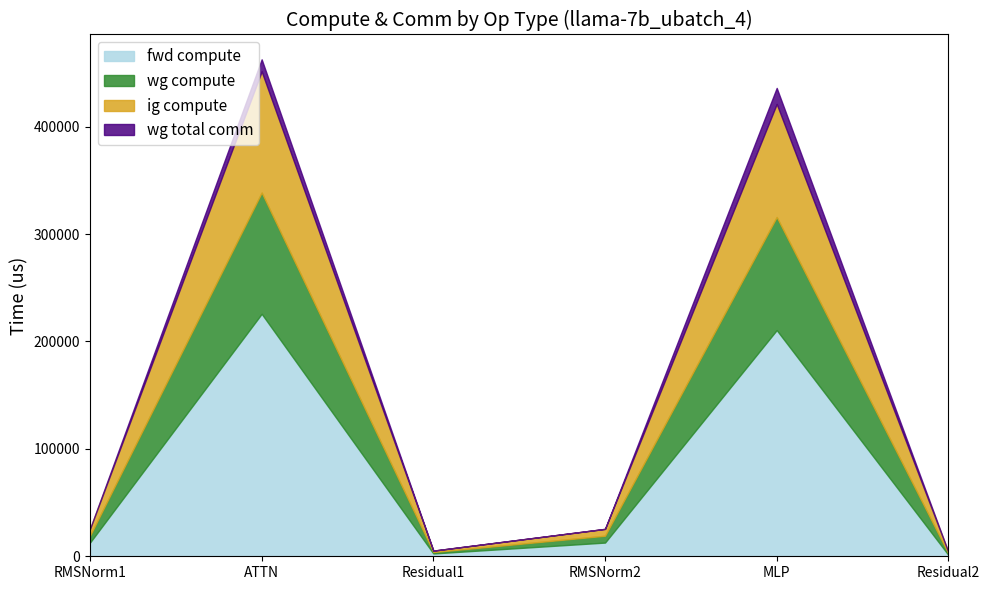

The fwd compute series shows 1317.3 at Residual2. True or false?

True